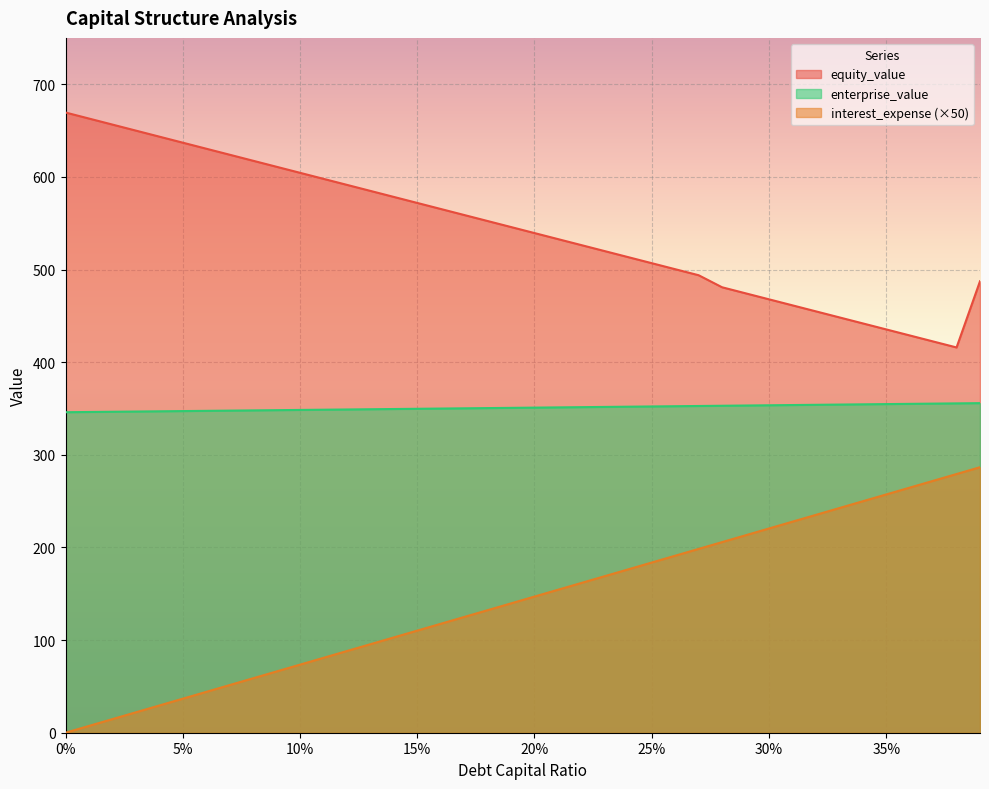

Which has a higher value, 0.03 or 0.33?

0.33